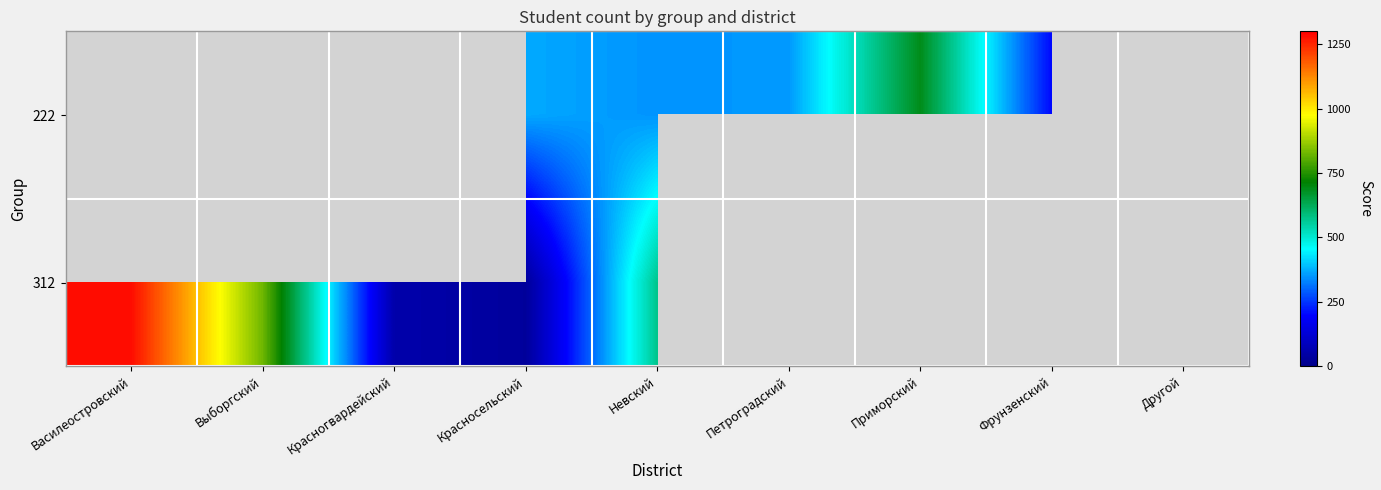

At which label does 312 first exceed 827?

Василеостровский